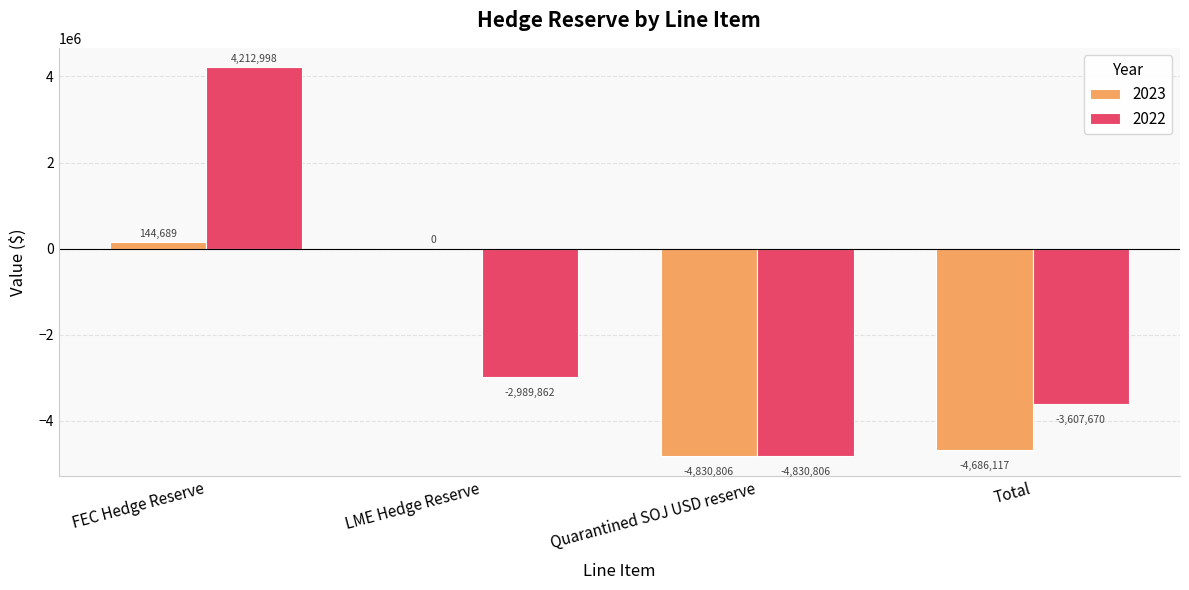

What is the spread (max minus min) of values at LME Hedge Reserve?

2989862